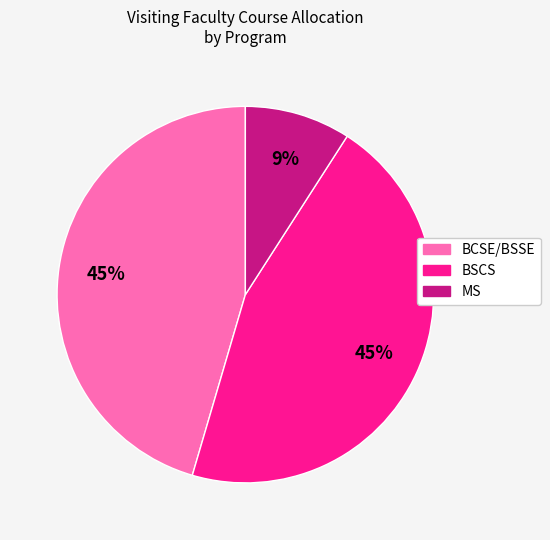

What percentage is the BSCS slice, to the nearest percent?

45%